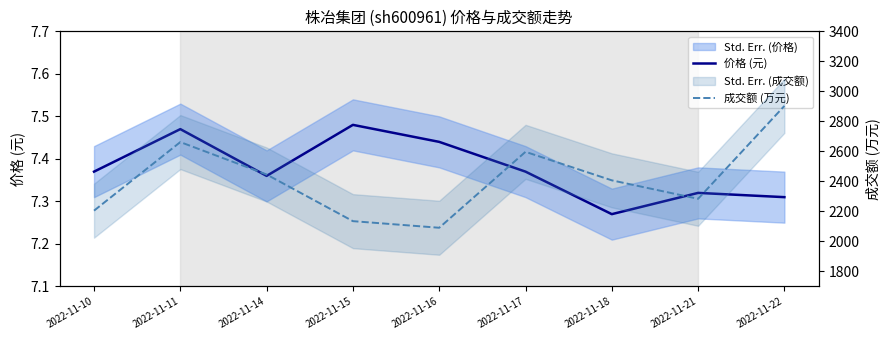

Does the chart have visible grid lines?

No